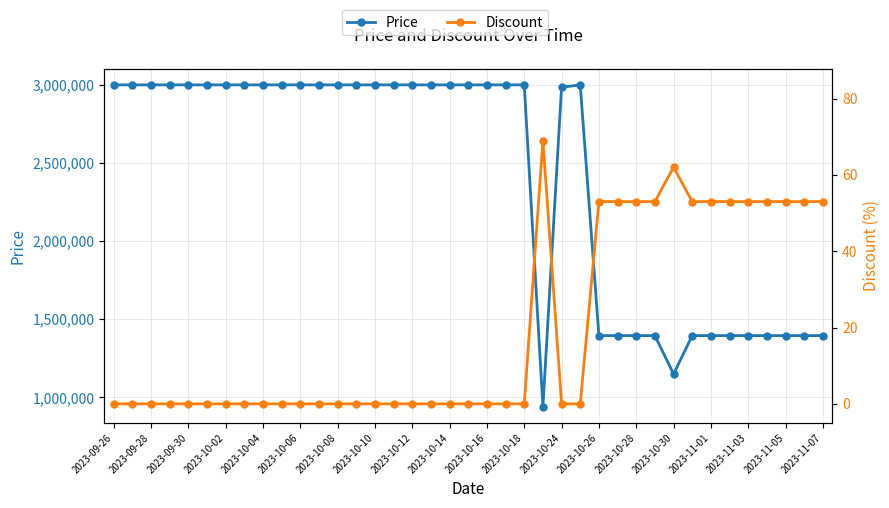

What is the difference between the maximum and minimum values in the Price series?

2061000